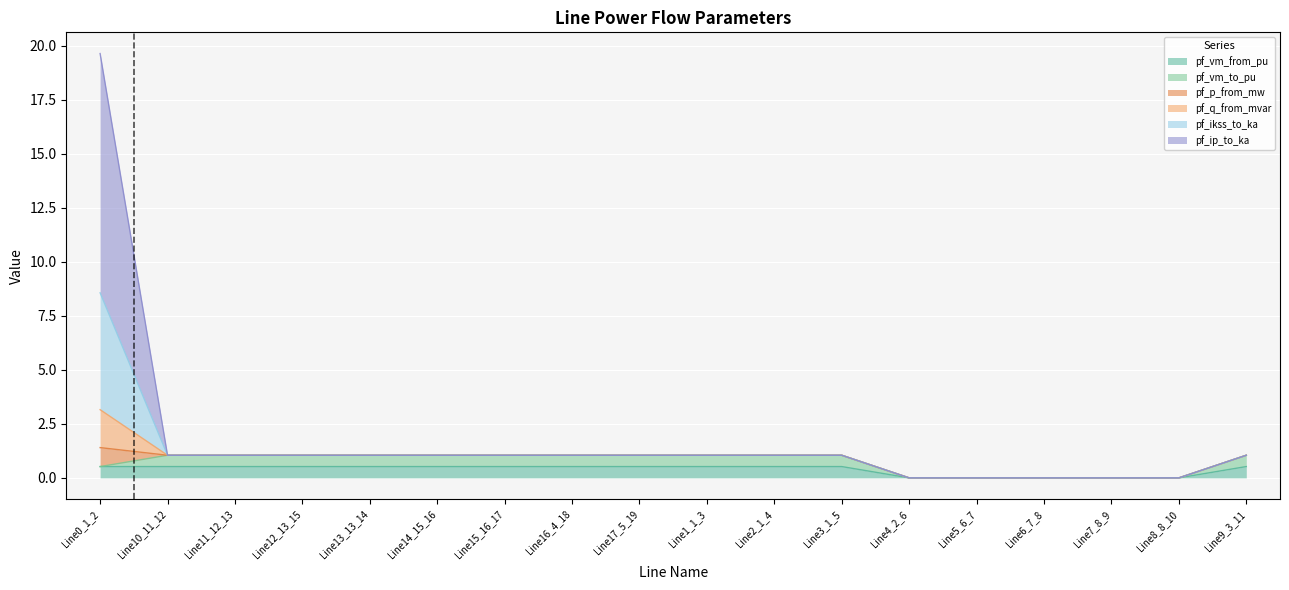

At which label does pf_ip_to_ka reach its peak?

Line0_1_2